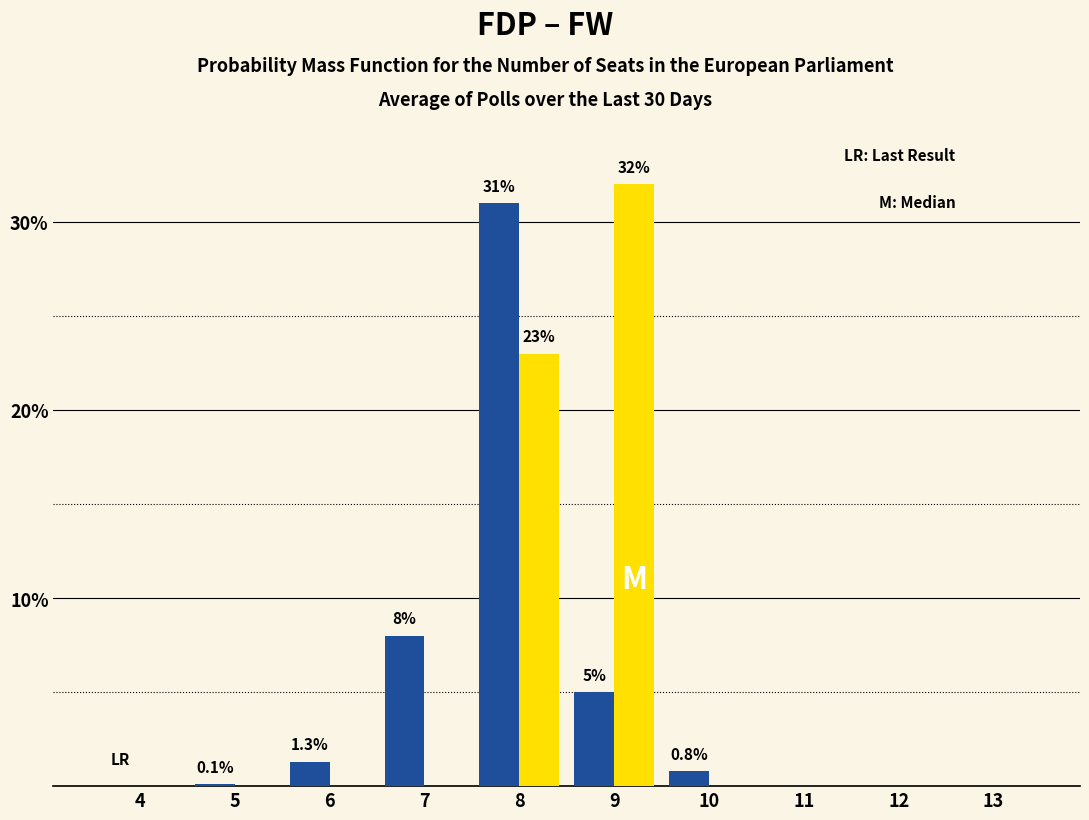

At which category does the chart reach its peak across all series?

9